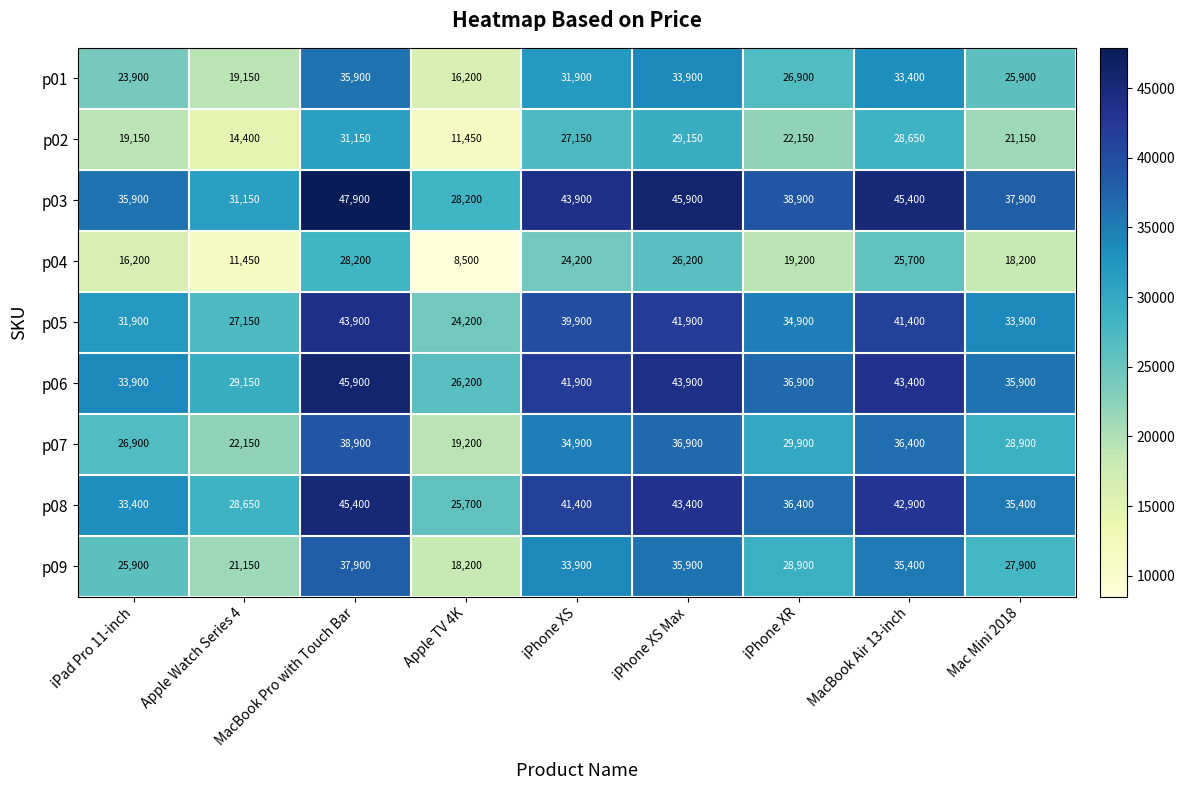

Which category has the highest value across all series?

MacBook Pro with Touch Bar